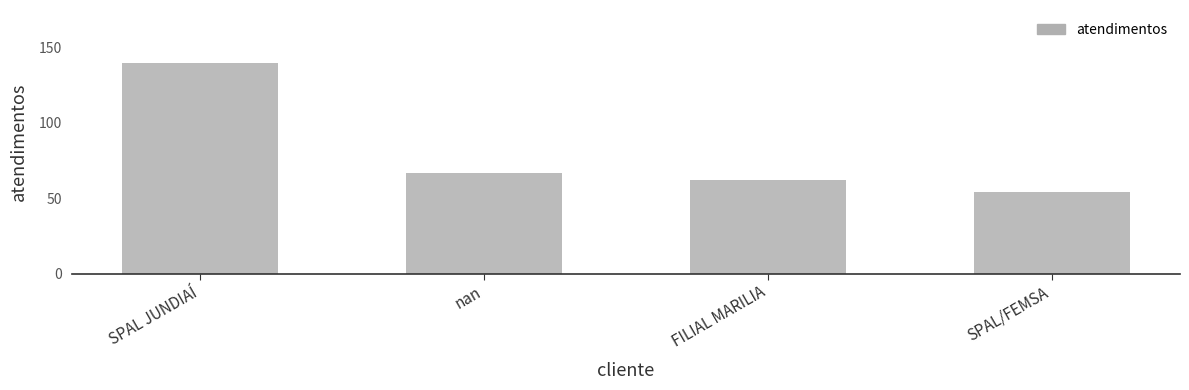

Reading left to right, list all the values displayed in this chart.

140	67	62	54